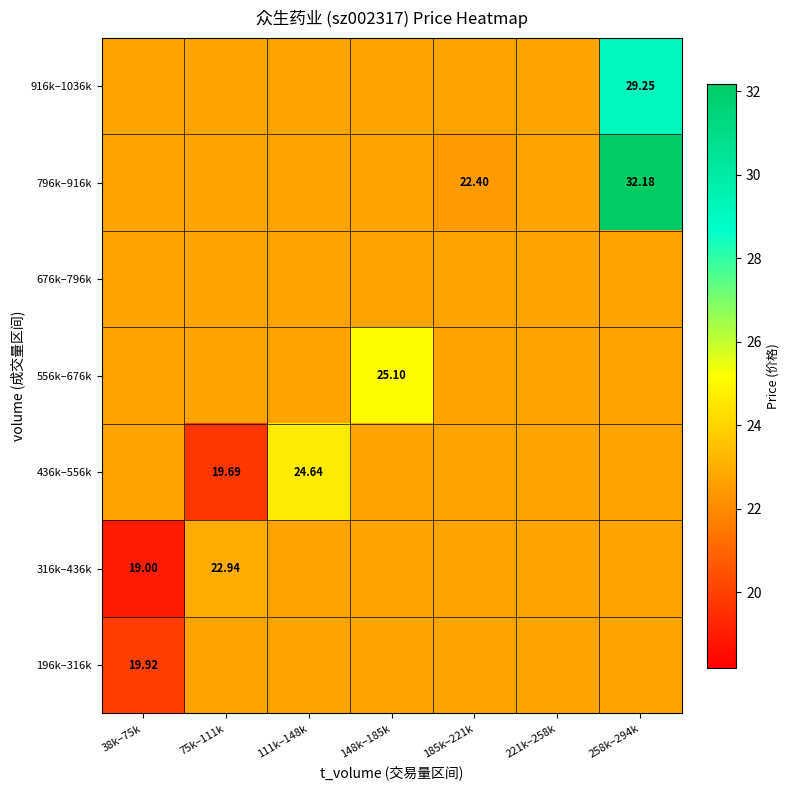

The value of 916k–1036k at 75k–111k is 5.2. True or false?

False